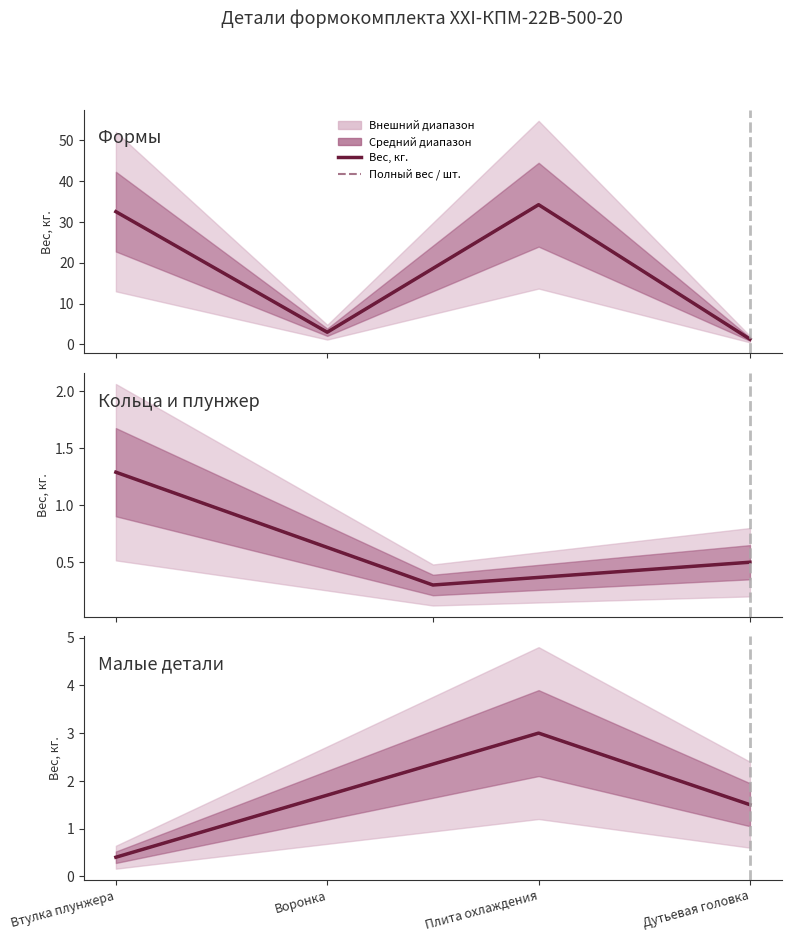

Is it true that Вес, кг. equals 1.5 at Дутьевая головка?

True